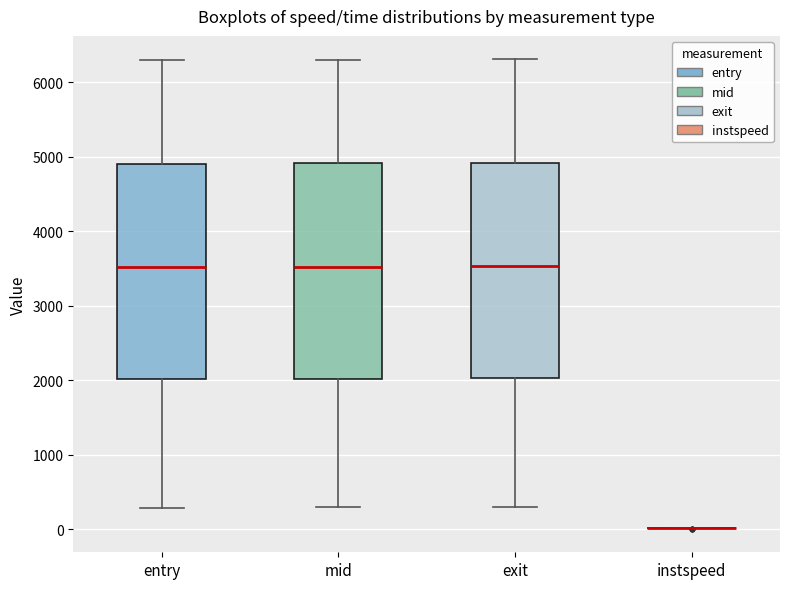

Reading left to right, read every box against the y-axis: the position of its median line, the range the box covers, and the ends of its whiskers. The values are not printed on the chart, so give them approximately, as read against the axis.

entry: median 3500, box 2000 to 4900, whiskers 300 to 6300
mid: median 3500, box 2000 to 4900, whiskers 300 to 6300
exit: median 3500, box 2000 to 4900, whiskers 300 to 6300
instspeed: box collapsed to a line at 0, whiskers 0 to 0